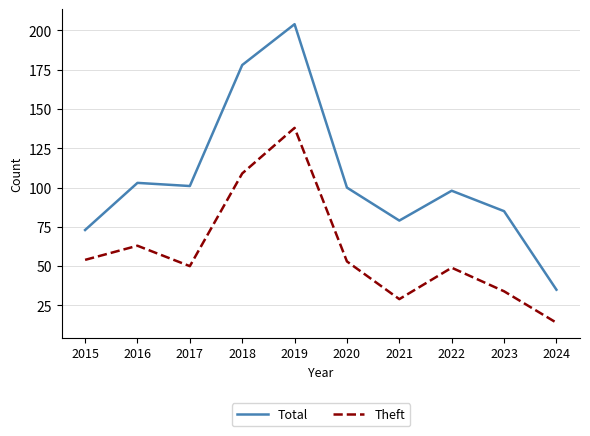

What is the approximate value of Total at 2020, to the nearest 5?

100